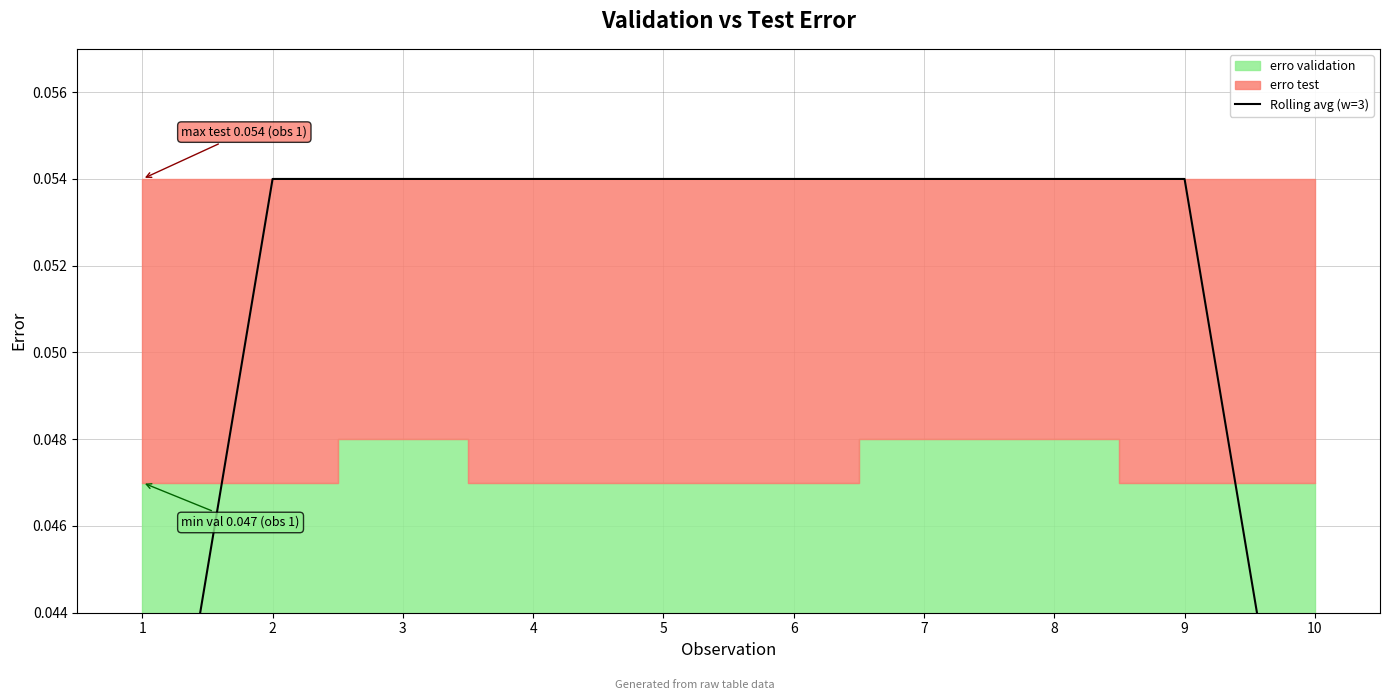

Does the chart display data point markers on the line(s)?

No